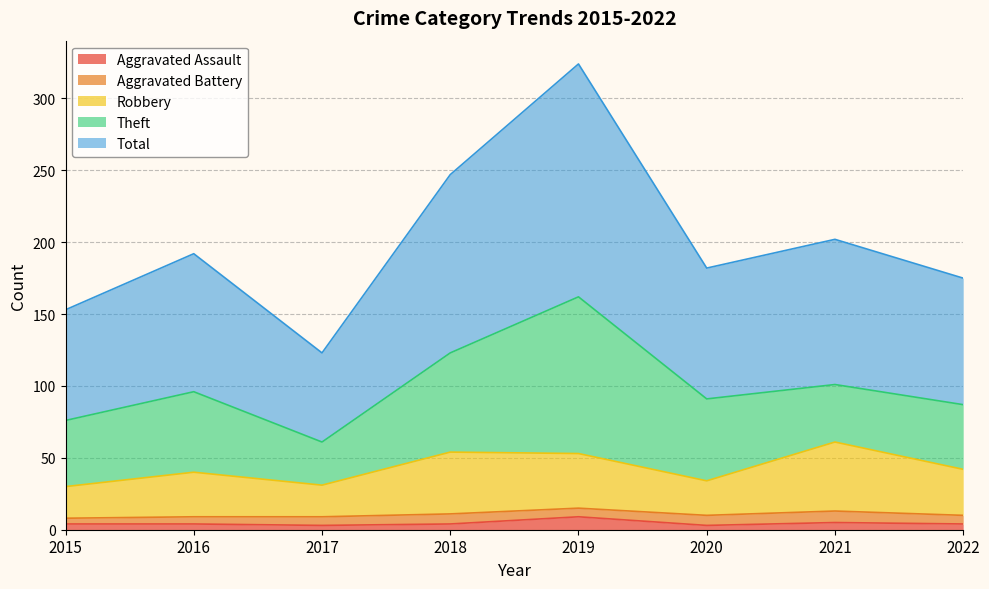

How many lines are shown in the chart?

5